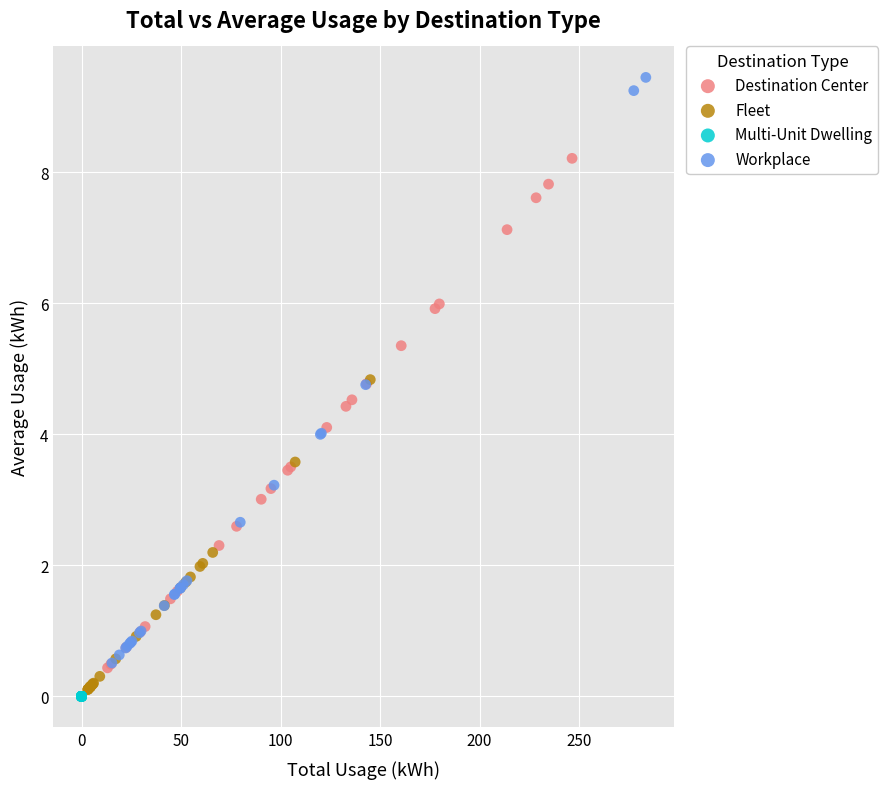

Which series reaches the maximum Y coordinate?

Workplace